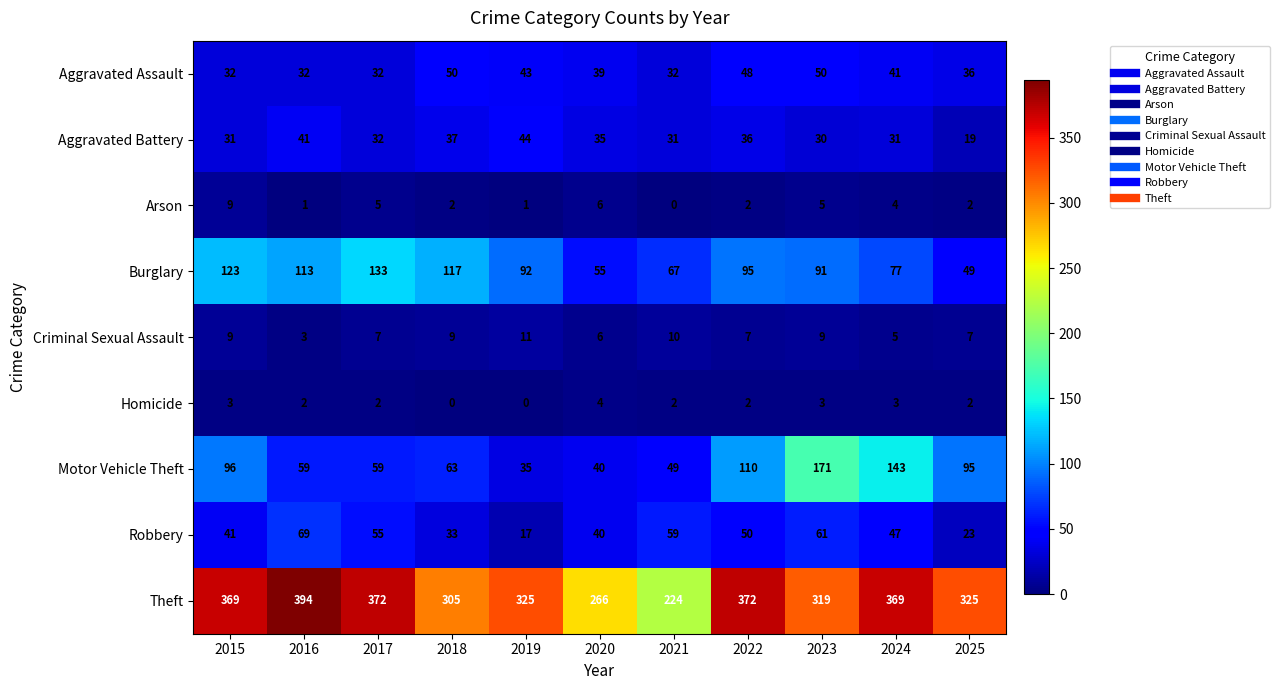

What is the difference between the maximum and minimum values in the Theft series?

170